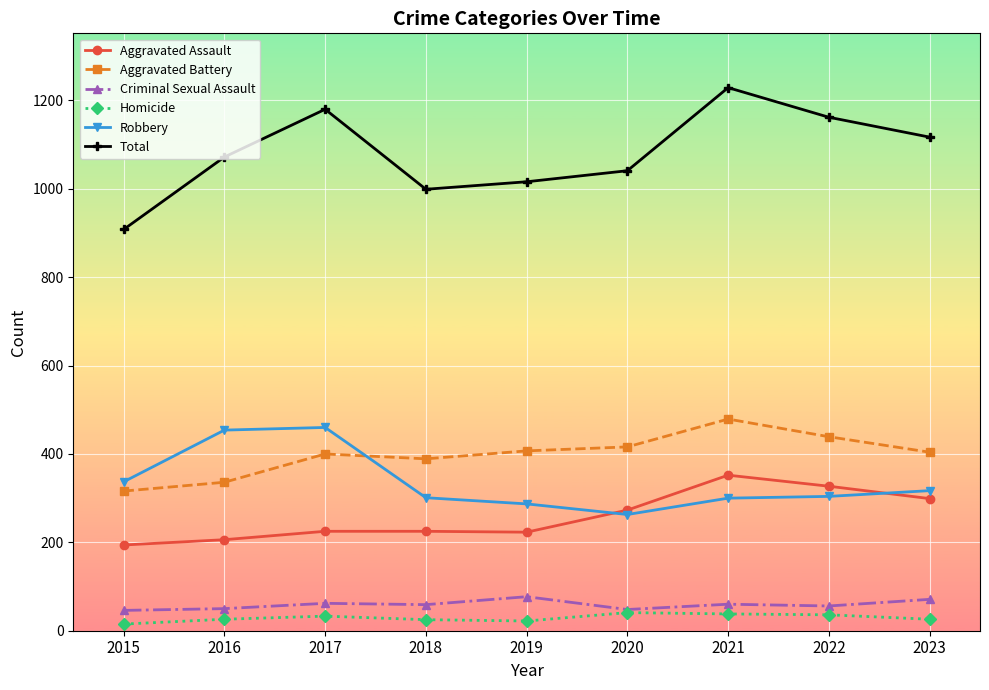

What is the difference between the maximum and second lowest values in the Aggravated Battery series?

143